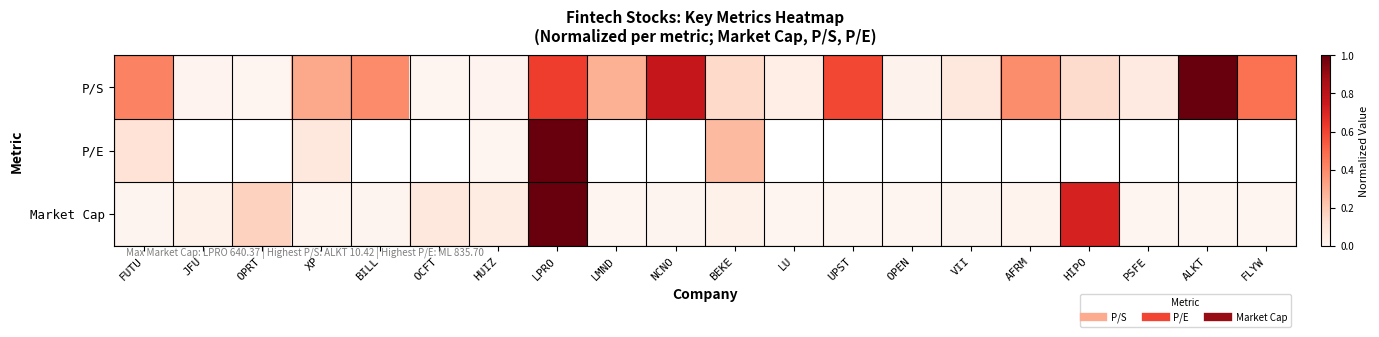

The Market Cap series shows 0.0 at OPEN. True or false?

False